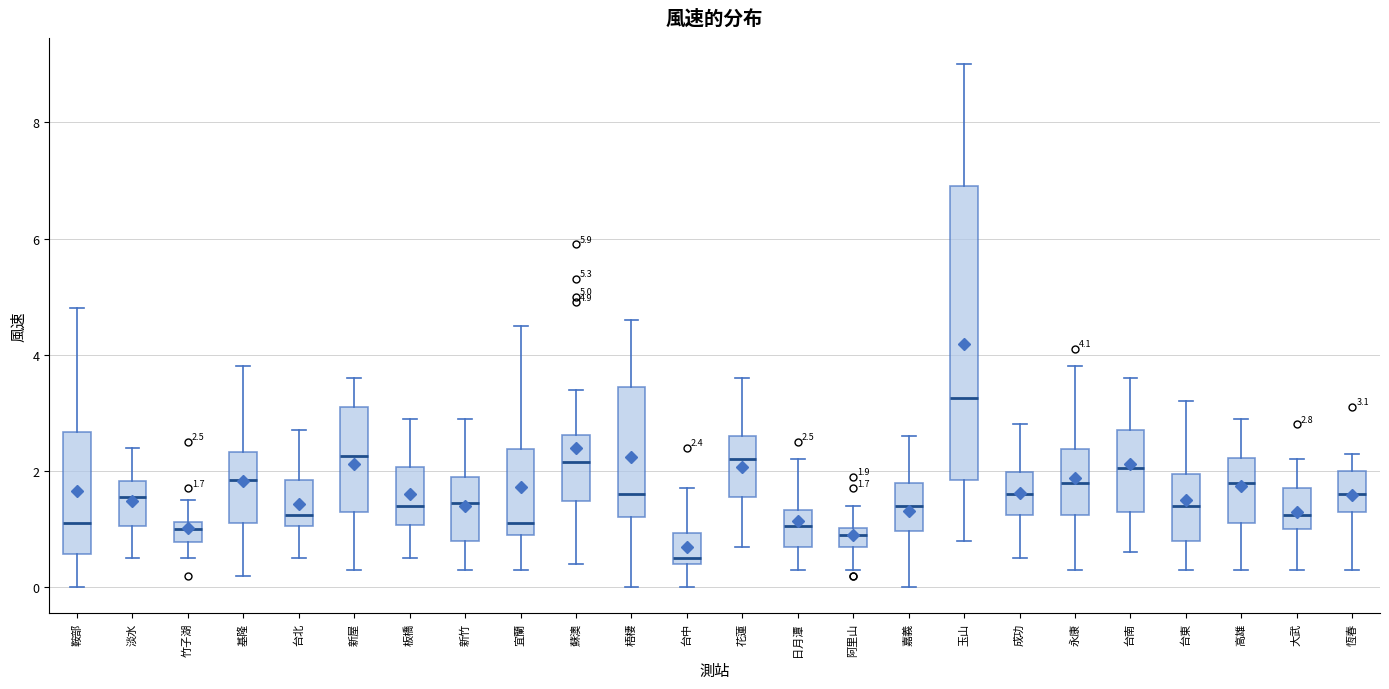

Which box has the highest median line?

玉山